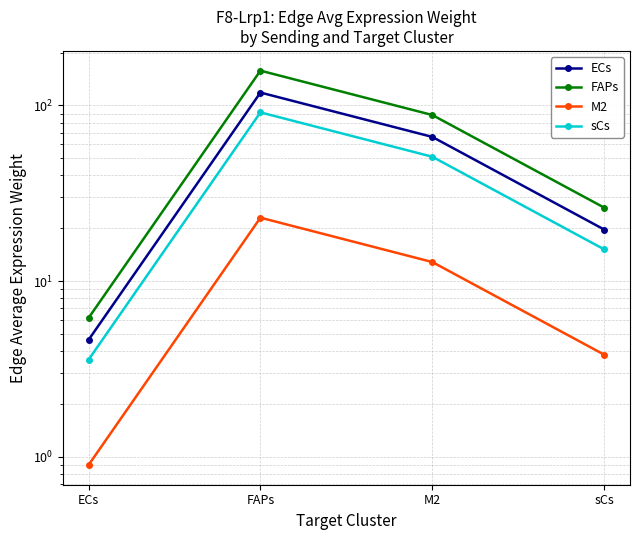

Does the chart have visible grid lines?

Yes